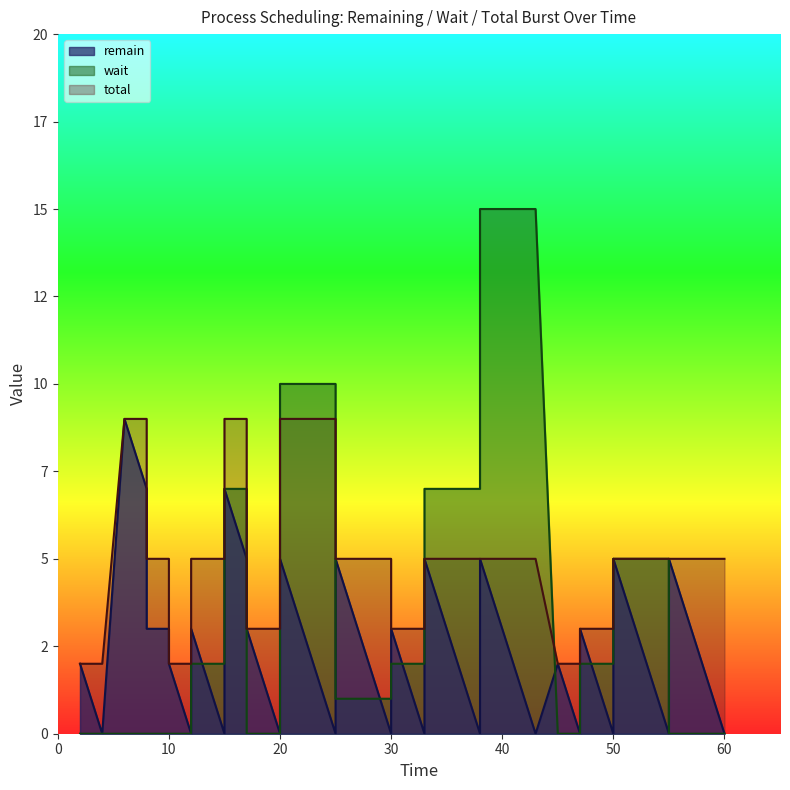

Does the chart have visible grid lines?

No